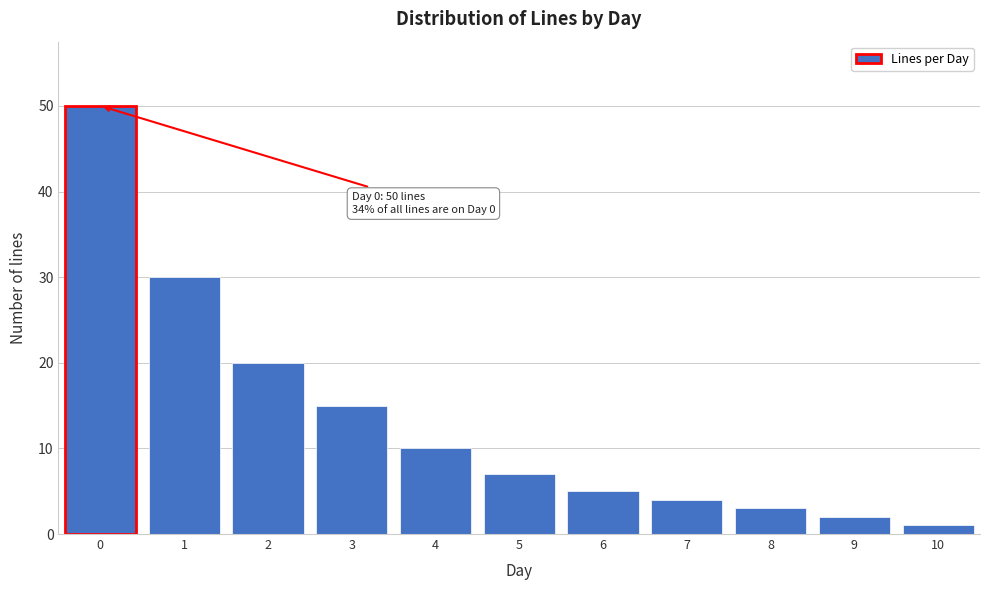

Reading left to right, extract all data points from this chart.

0=50	1=30	2=20	3=15	4=10	5=7	6=5	7=4	8=3	9=2	10=1